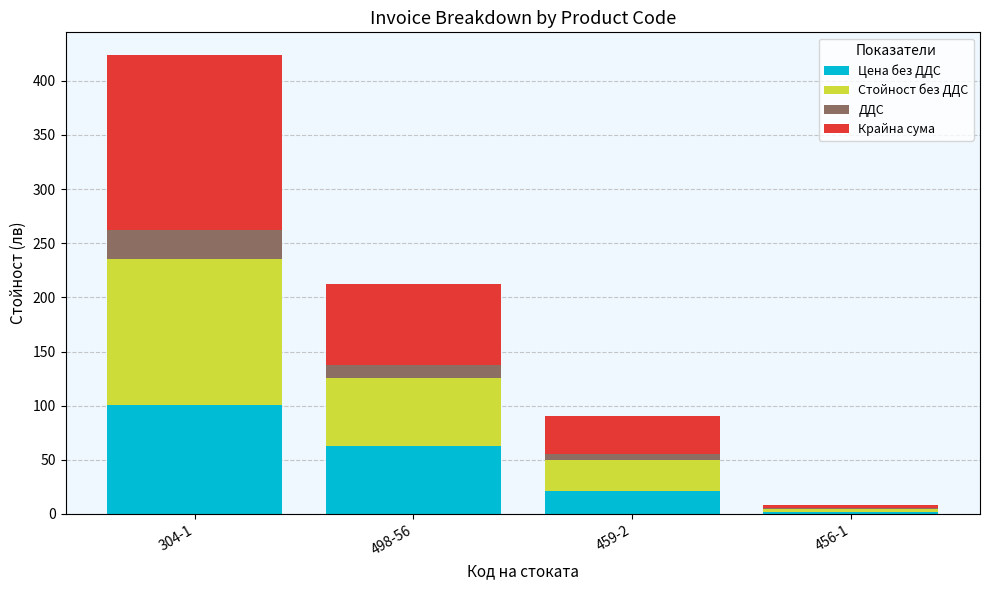

What is the total value across all series at 498-56?

212.7